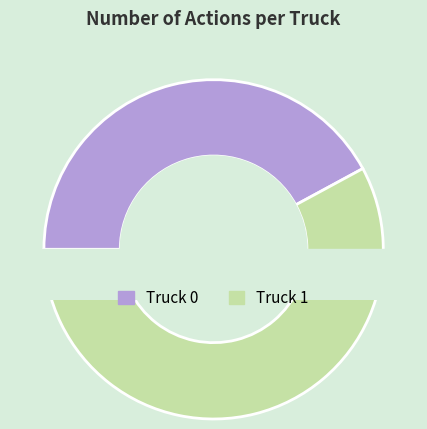

Which slice is the smallest?

Truck 0